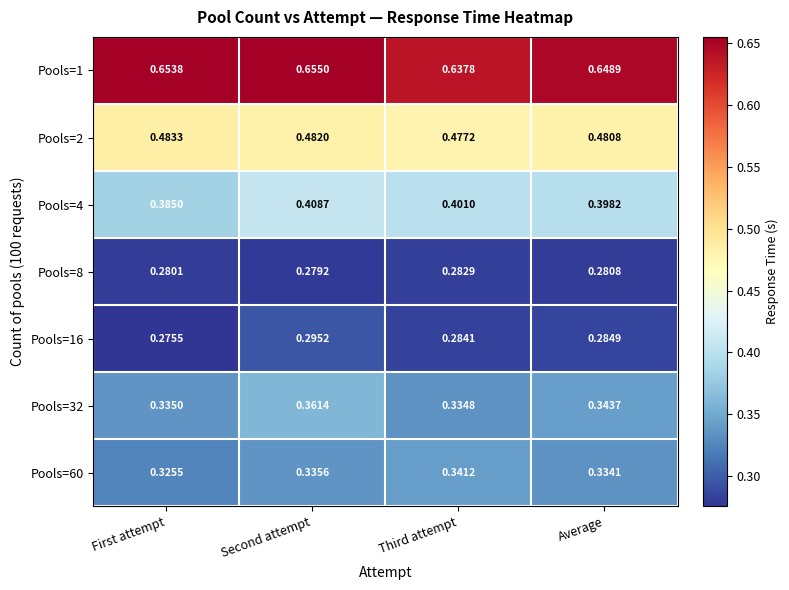

Which series has the widest spread of values?

Pools=32